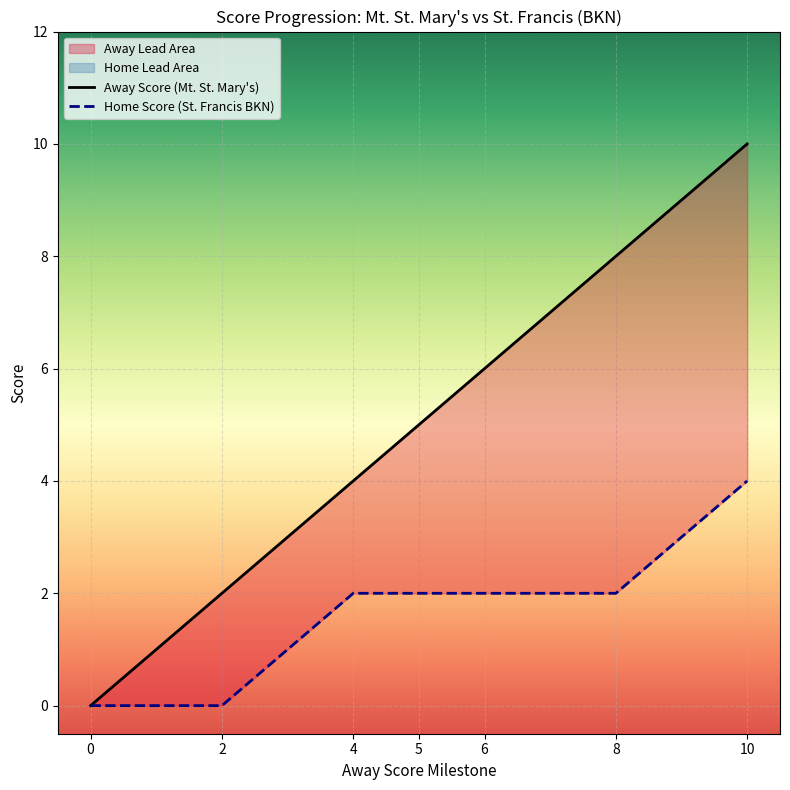

At which category is the sum across all series the highest?

10